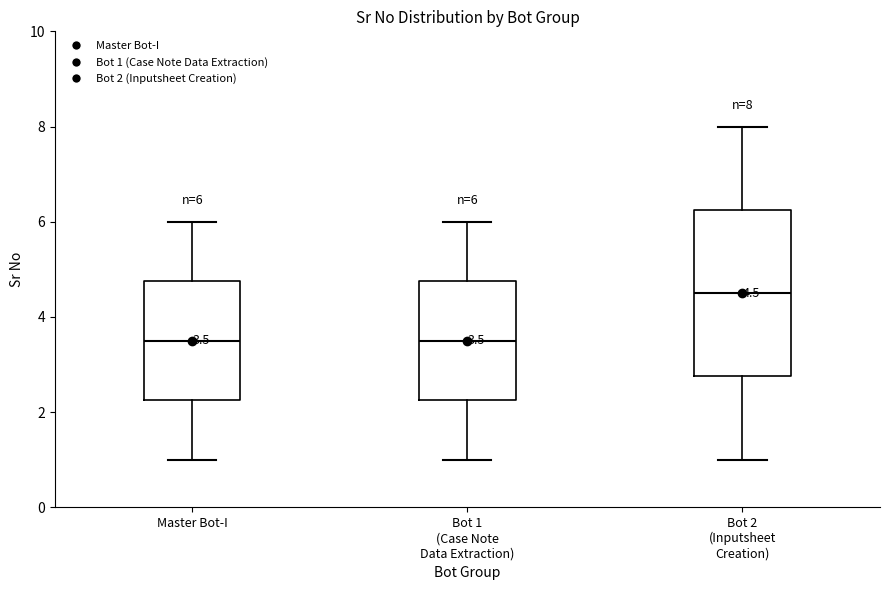

Which box is the tallest, from its lower edge to its upper edge?

Bot 2 (Inputsheet Creation)